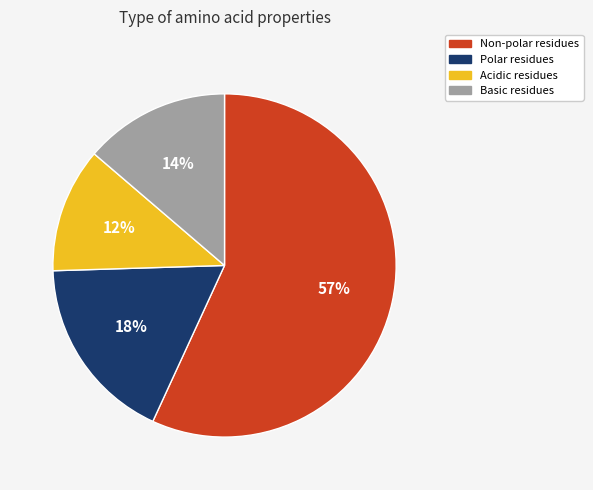

To the nearest percent, what is the average slice percentage?

25%